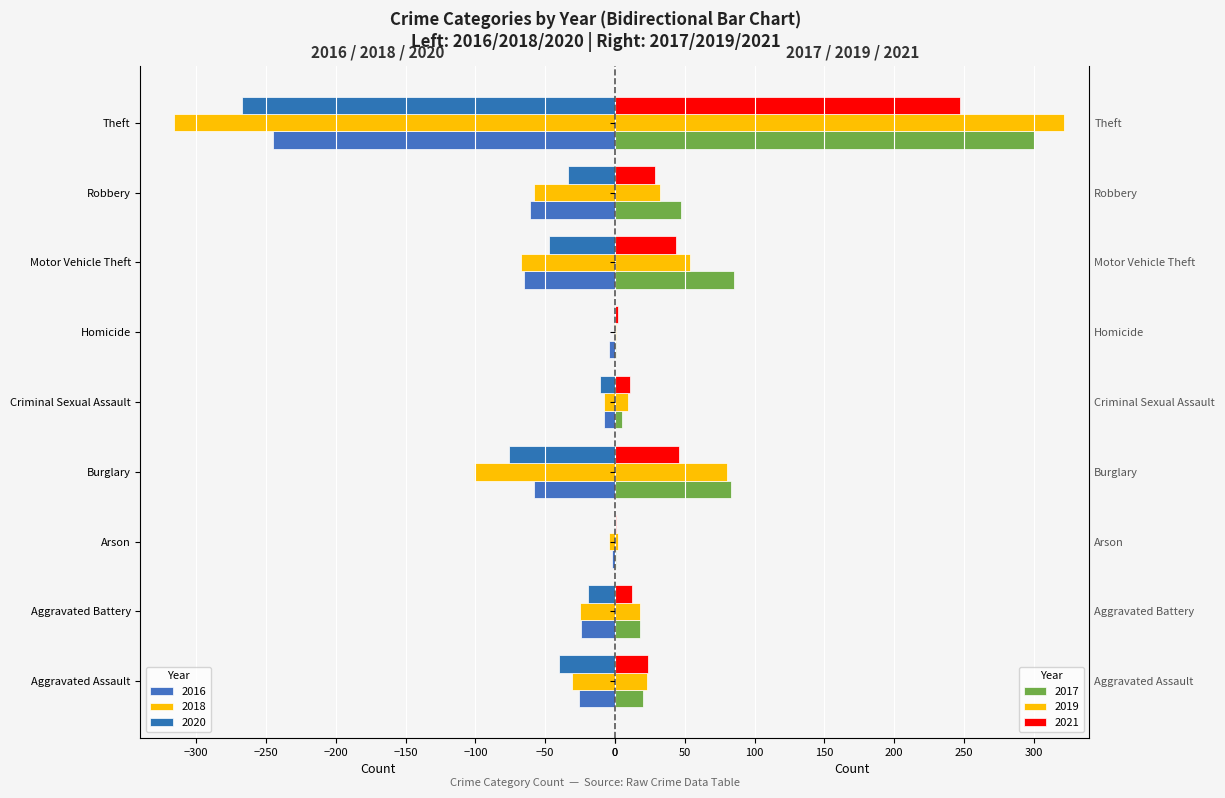

Between Criminal Sexual Assault and Theft, which is larger?

Criminal Sexual Assault